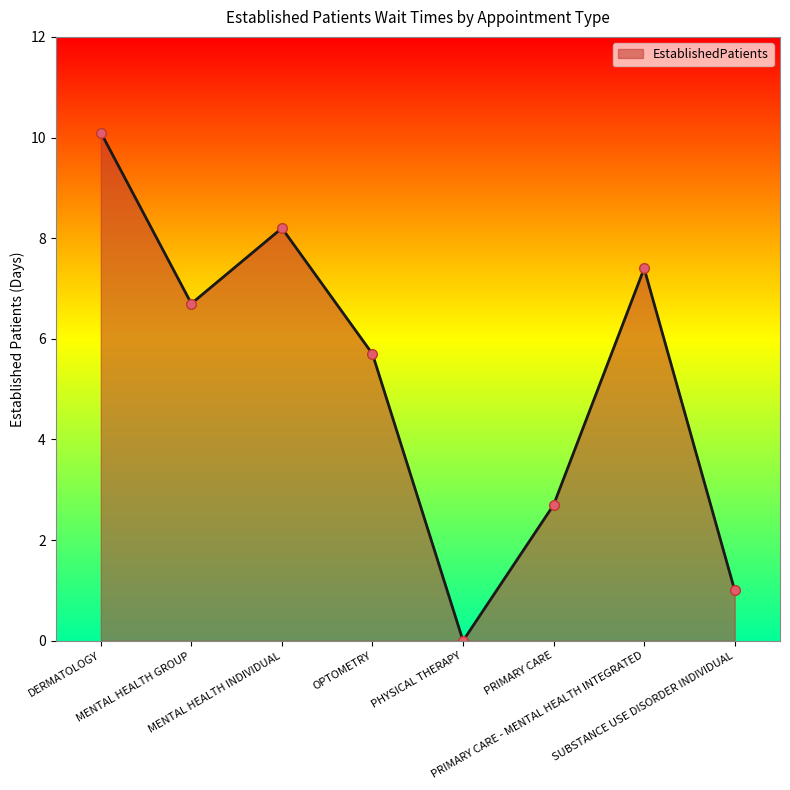

What is the label of the 7th point from the left?

PRIMARY CARE - MENTAL HEALTH INTEGRATED